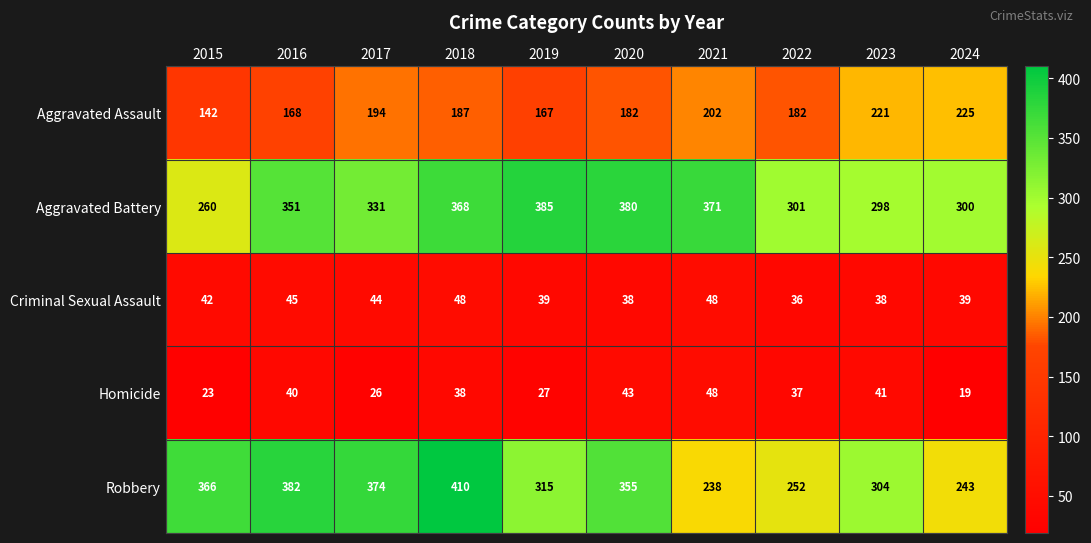

Is it true that Homicide equals 26 at 2017?

True